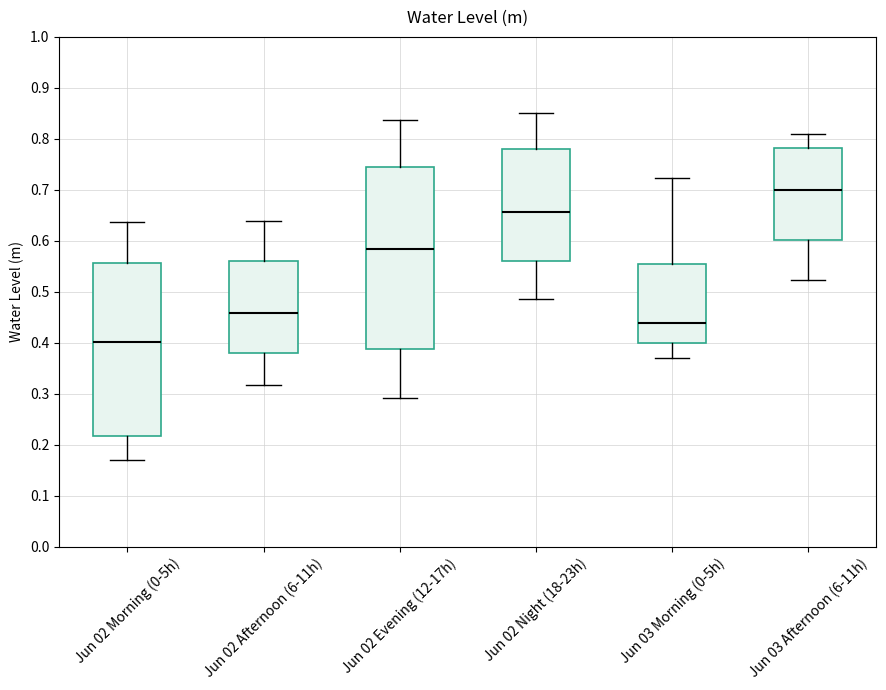

Which box's median line is the highest?

Jun 03 Afternoon (6-11h)